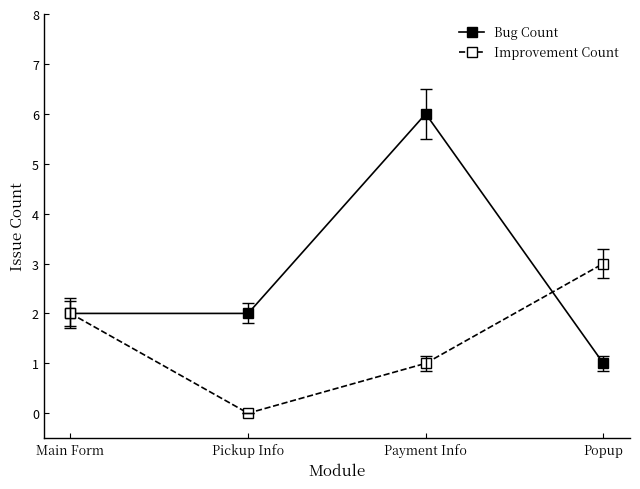

What is the label of the 1st point from the right?

Popup